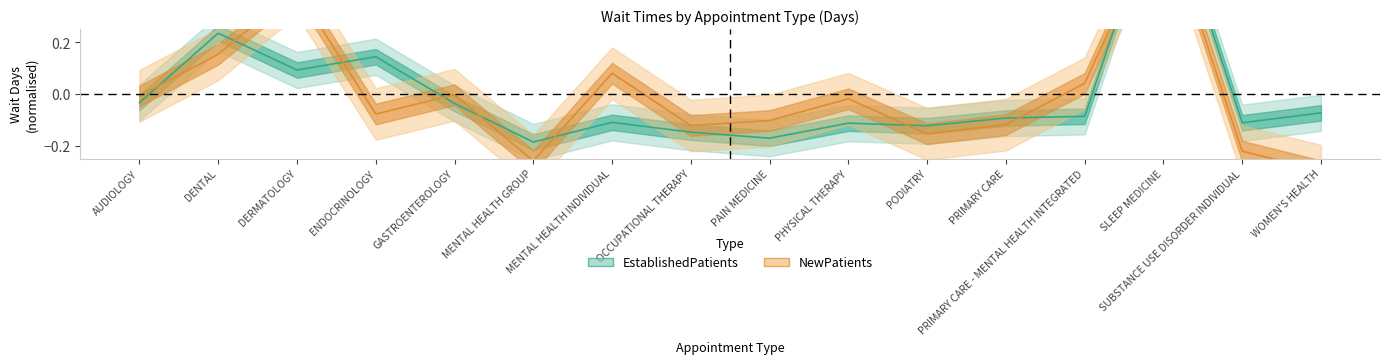

How many data points in NewPatients are less than 0?

11